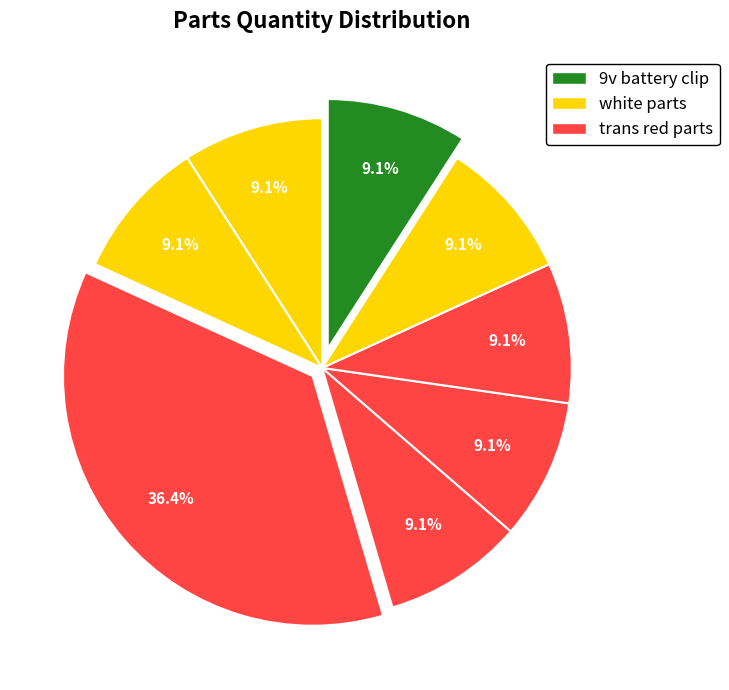

To the nearest percent, what is the difference between the largest and smallest slice percentages?

27%